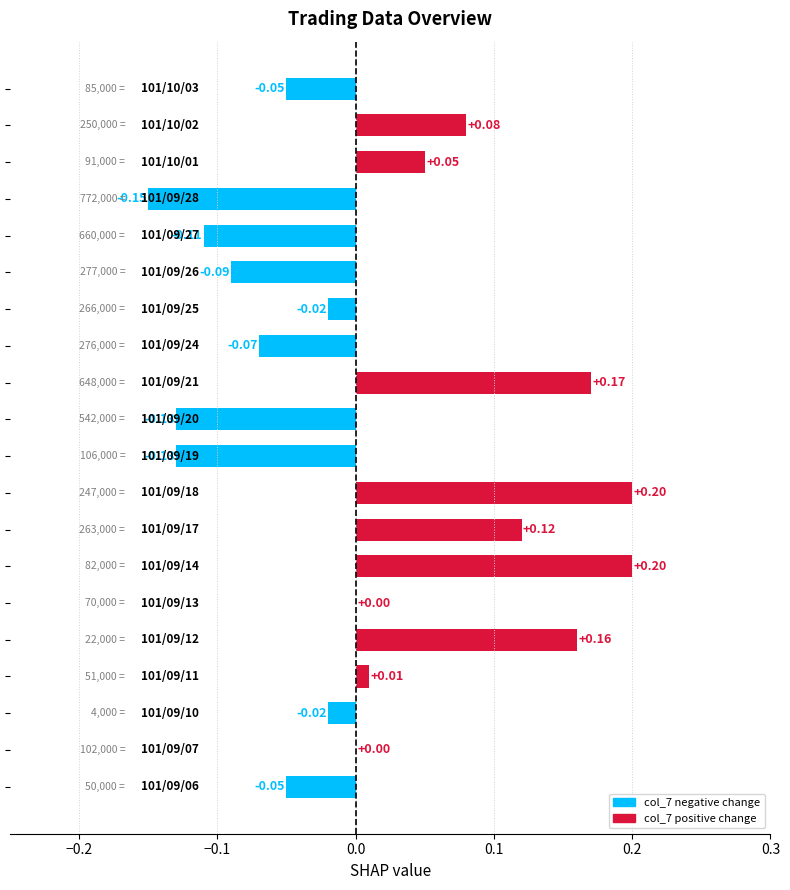

How many data points does each series have?

20